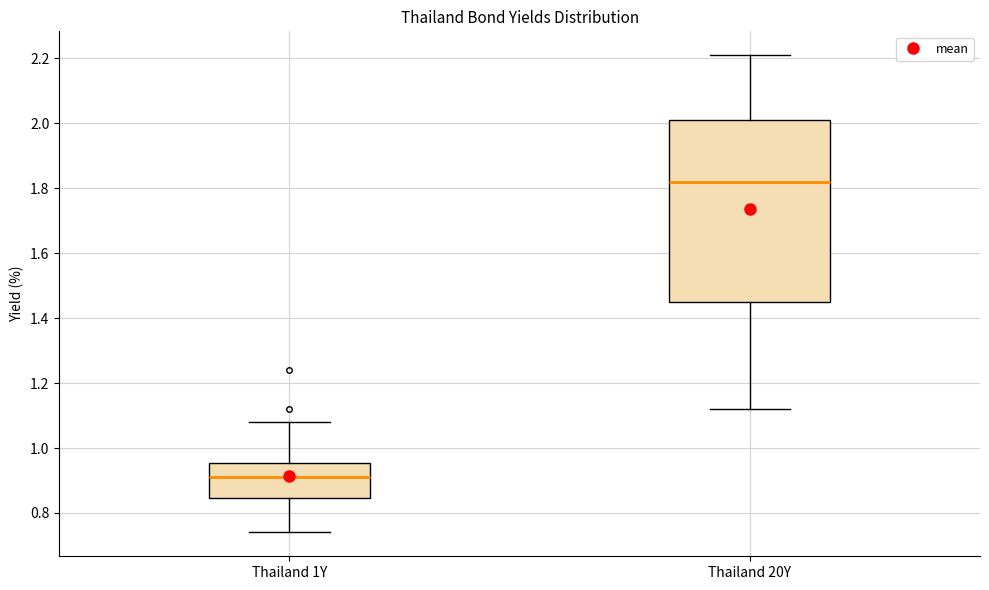

Reading left to right, transcribe this box plot: for each box, give where its median line is, the range the box spans, and where its two whiskers end, as read against the y-axis. The values are not printed on the chart, so give them approximately, as read against the axis.

Thailand 1Y: median 0.92, box 0.84 to 0.96, whiskers 0.74 to 1.08
Thailand 20Y: median 1.82, box 1.46 to 2.02, whiskers 1.12 to 2.22